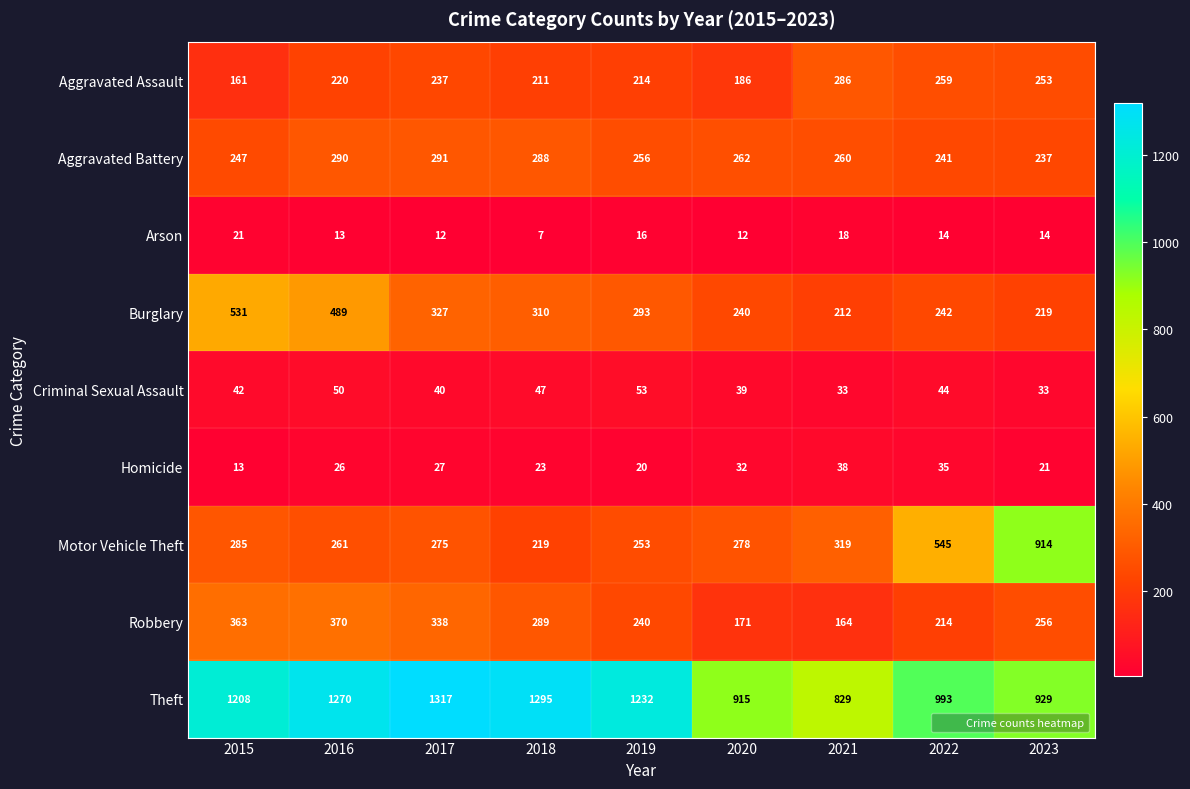

At 2020, list the series in order from smallest to largest.

Arson, Homicide, Criminal Sexual Assault, Robbery, Aggravated Assault, Burglary, Aggravated Battery, Motor Vehicle Theft, Theft